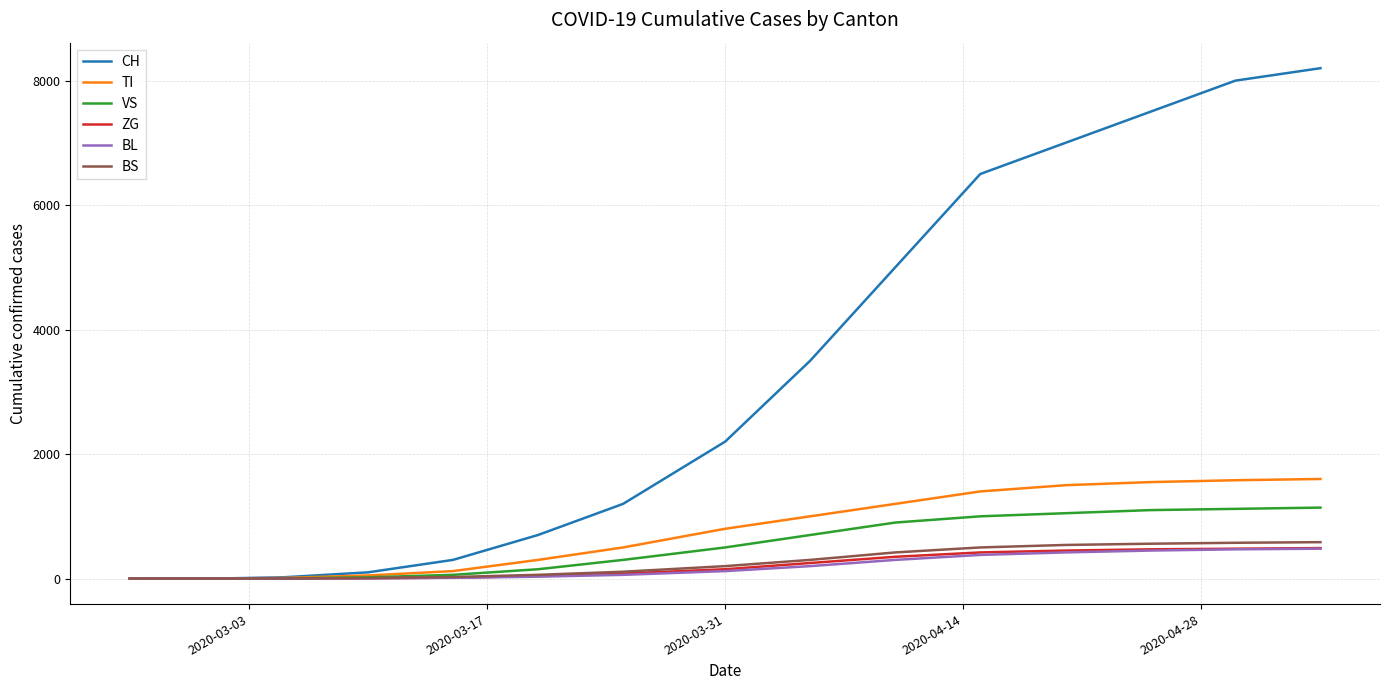

Which series has the largest range (max minus min)?

CH